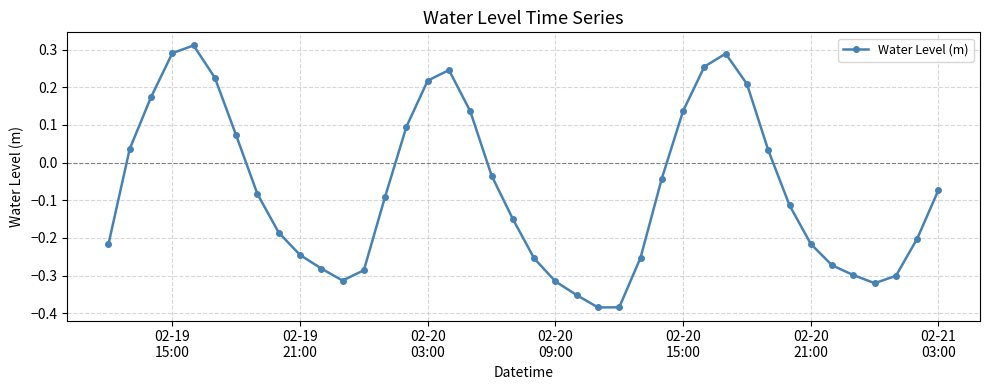

True or false: the data has more than 0 interior local peaks.

True